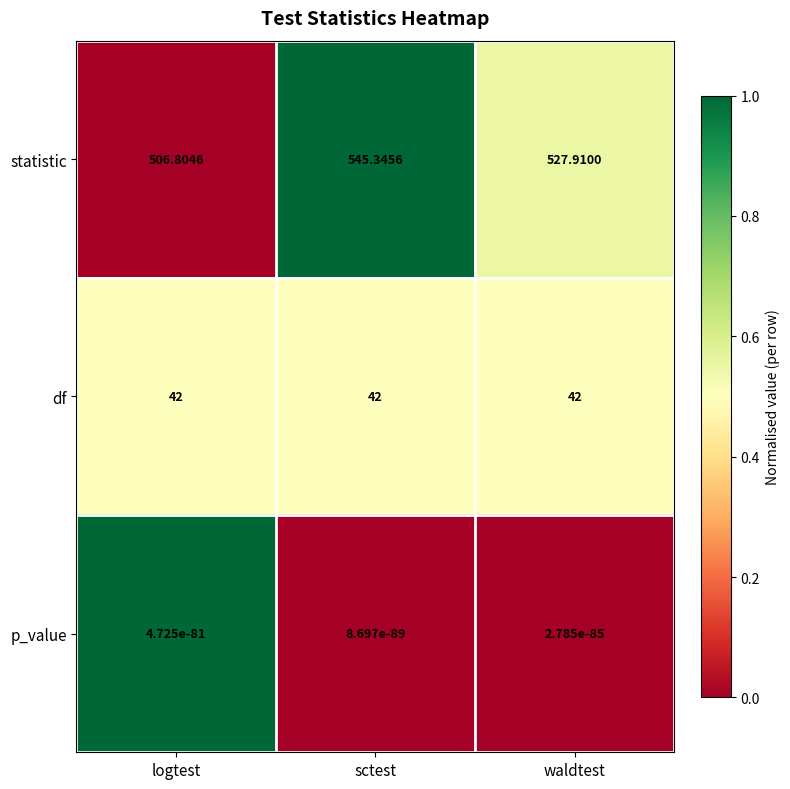

Which series has the largest range (max minus min)?

statistic